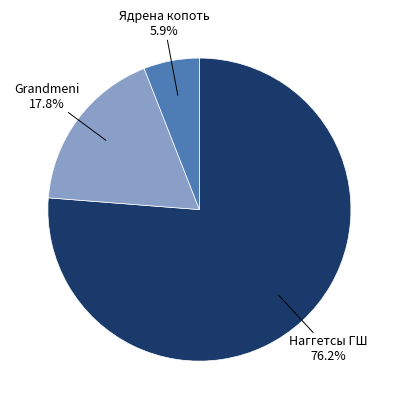

Does any single category account for the majority?

Yes